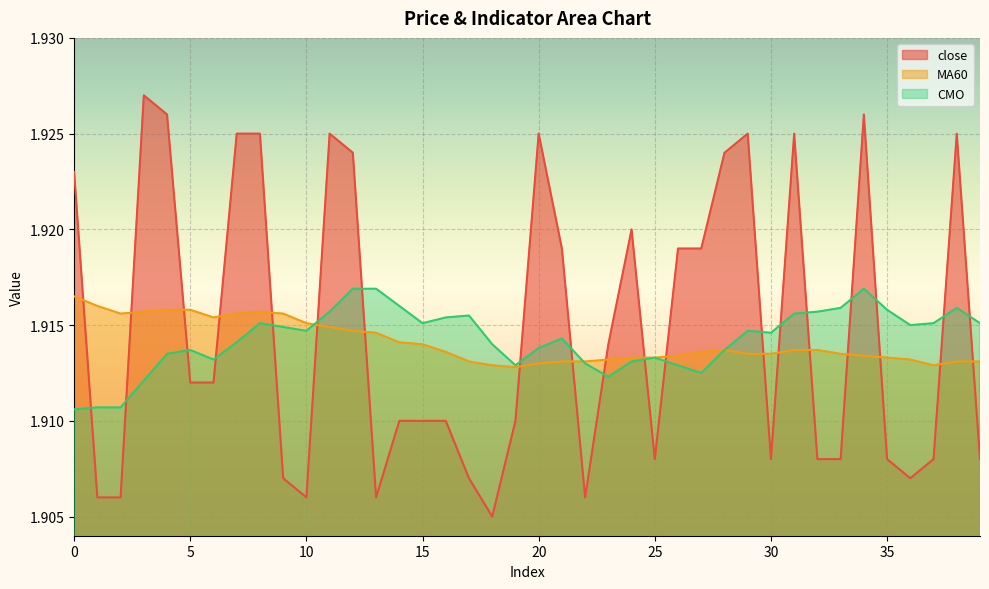

What is the sum of all CMO values?

76.6